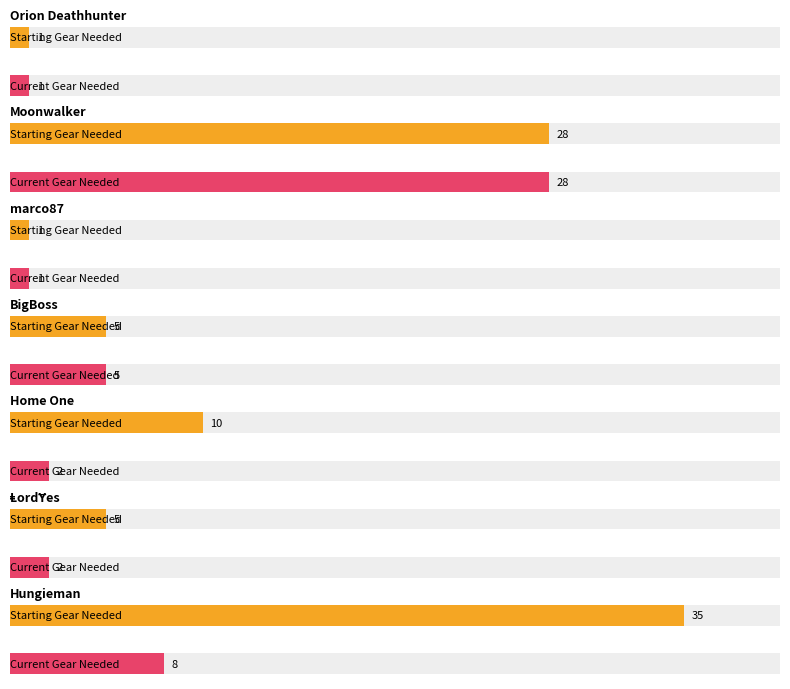

How many series are shown in this chart?

2